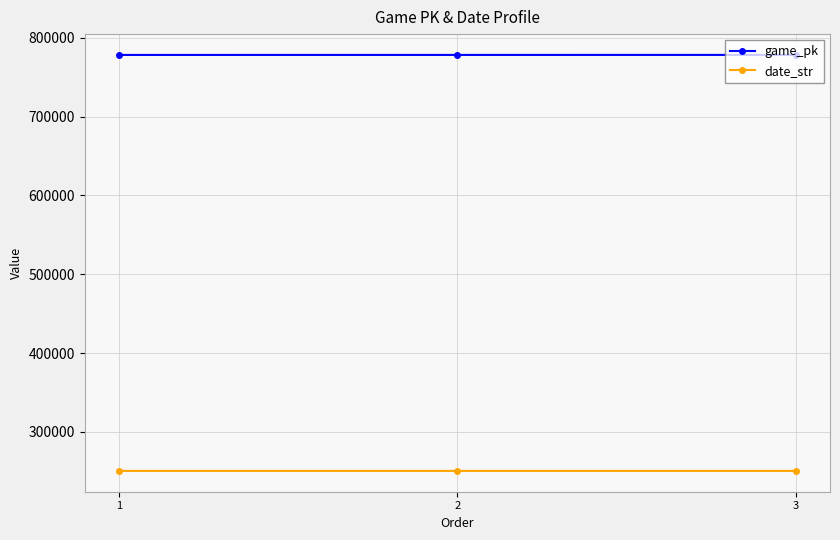

Where does the date_str series first go above 250412?

1